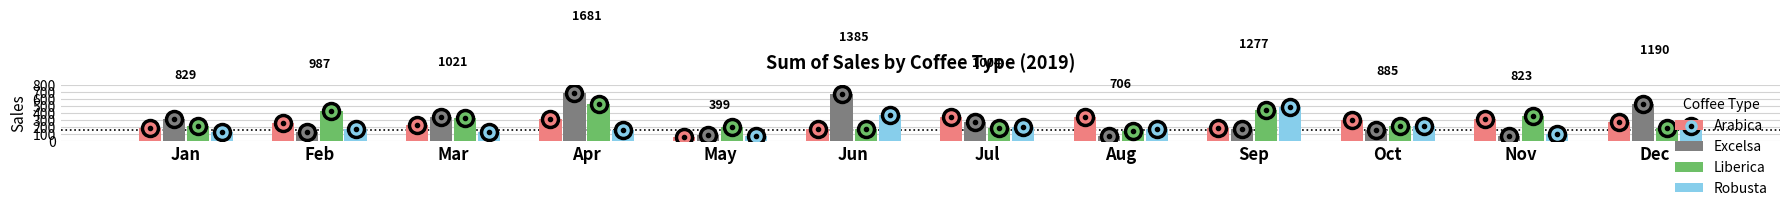

Is it true that Excelsa equals 186.6 at Feb?

False